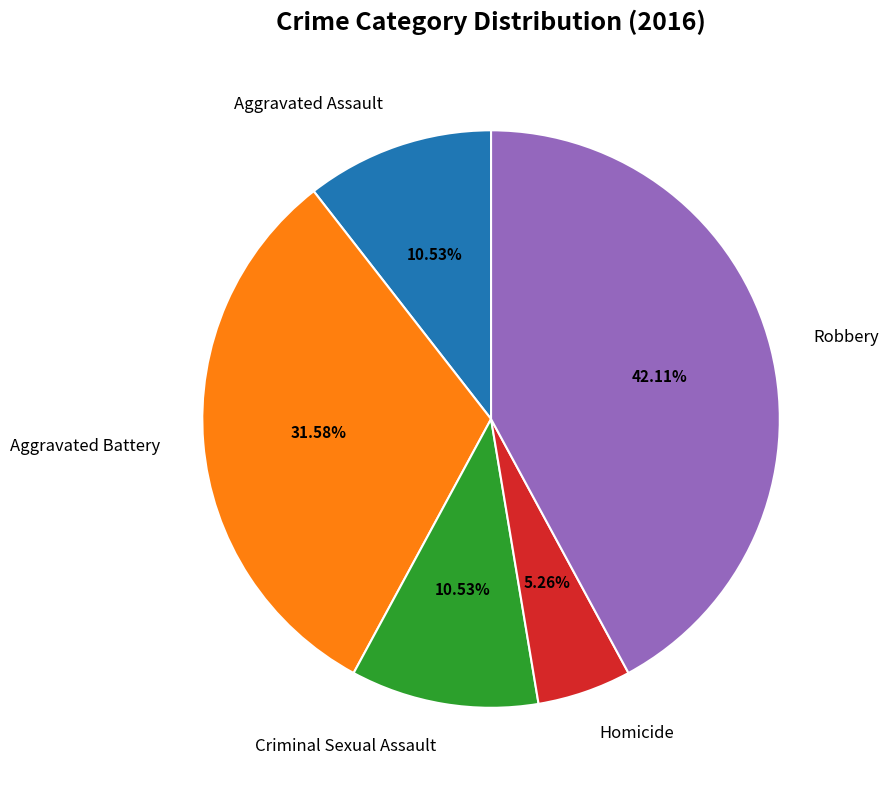

Is Criminal Sexual Assault the majority of the pie?

No